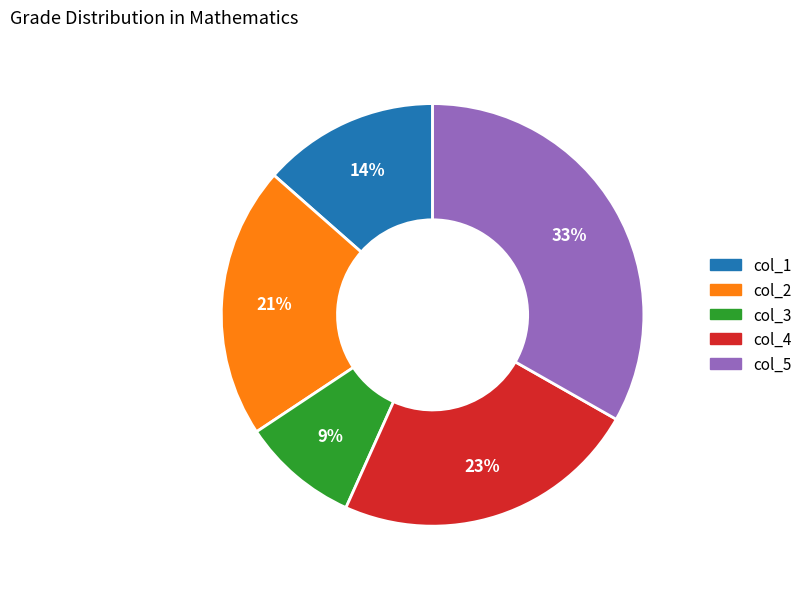

How many segments does this pie chart have?

5